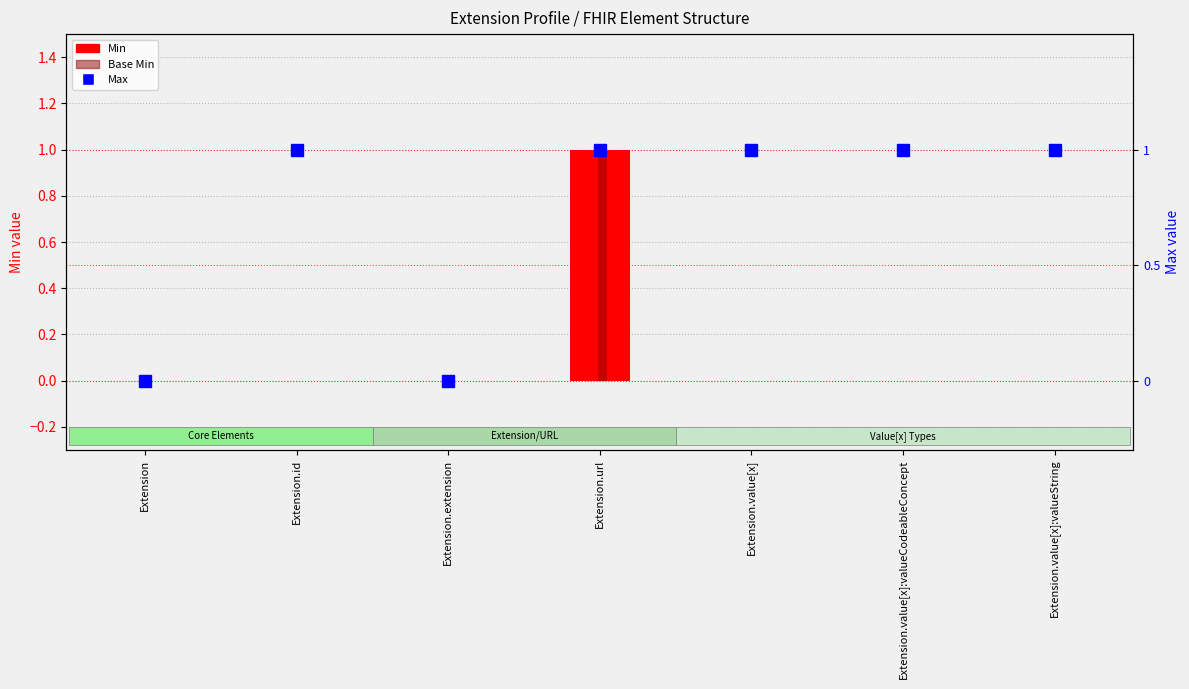

Rank the series at Extension.value[x]:valueCodeableConcept from lowest to highest value.

Min, Base Min, Max